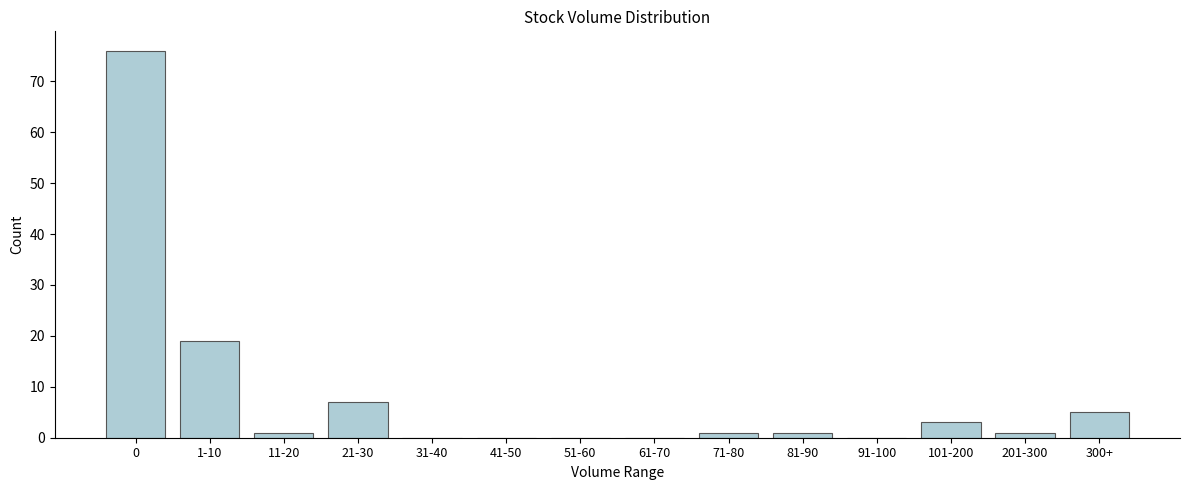

Reading left to right, what are all the values shown in this chart?

0=76	1-10=19	11-20=1	21-30=7	31-40=0	41-50=0	51-60=0	61-70=0	71-80=1	81-90=1	91-100=0	101-200=3	201-300=1	300+=5